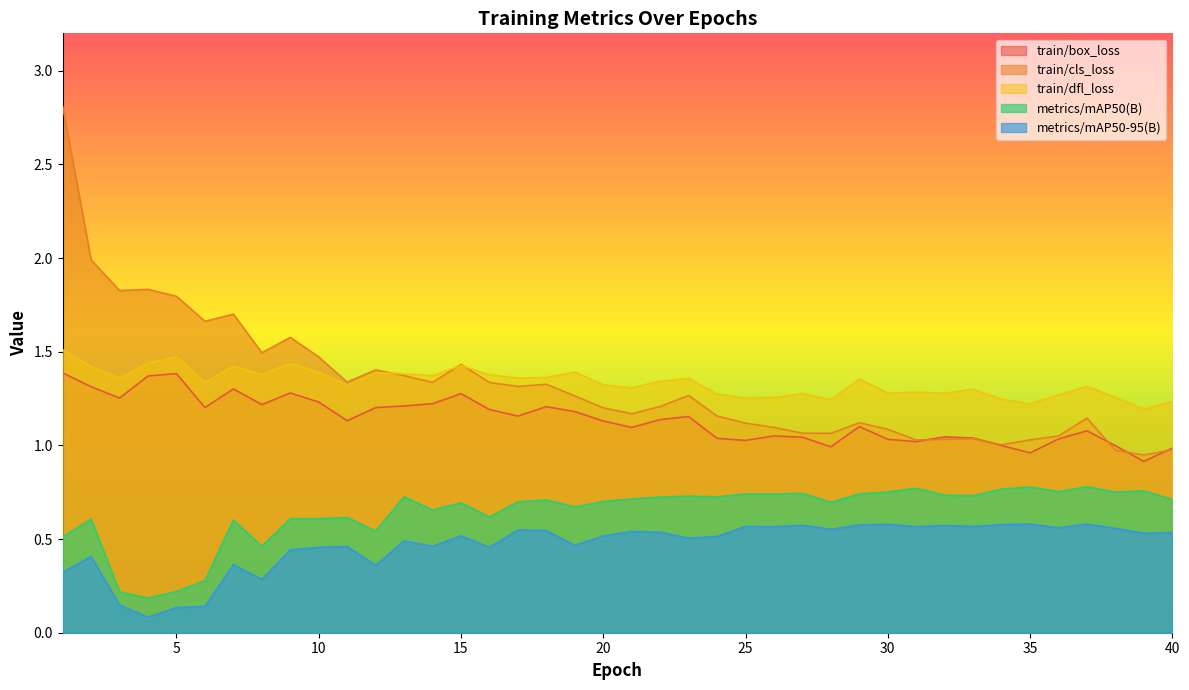

Read the metrics/mAP50(B) value at 38.

0.8